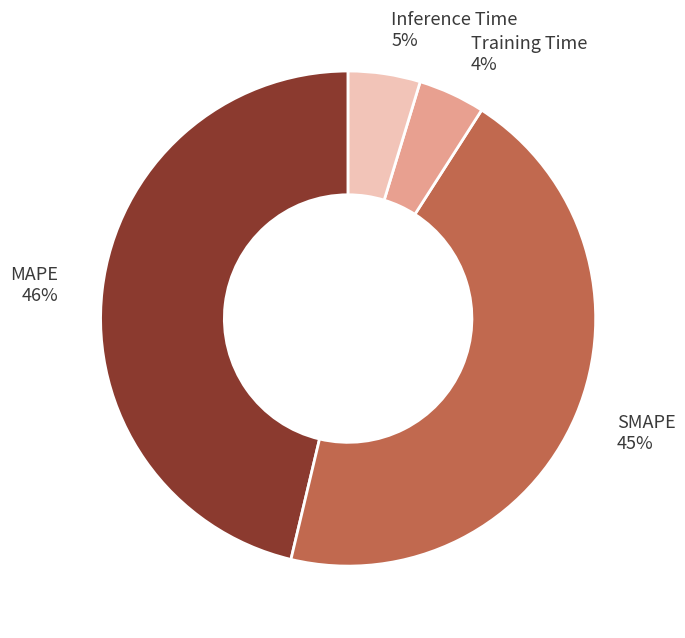

Which slice is the largest?

MAPE